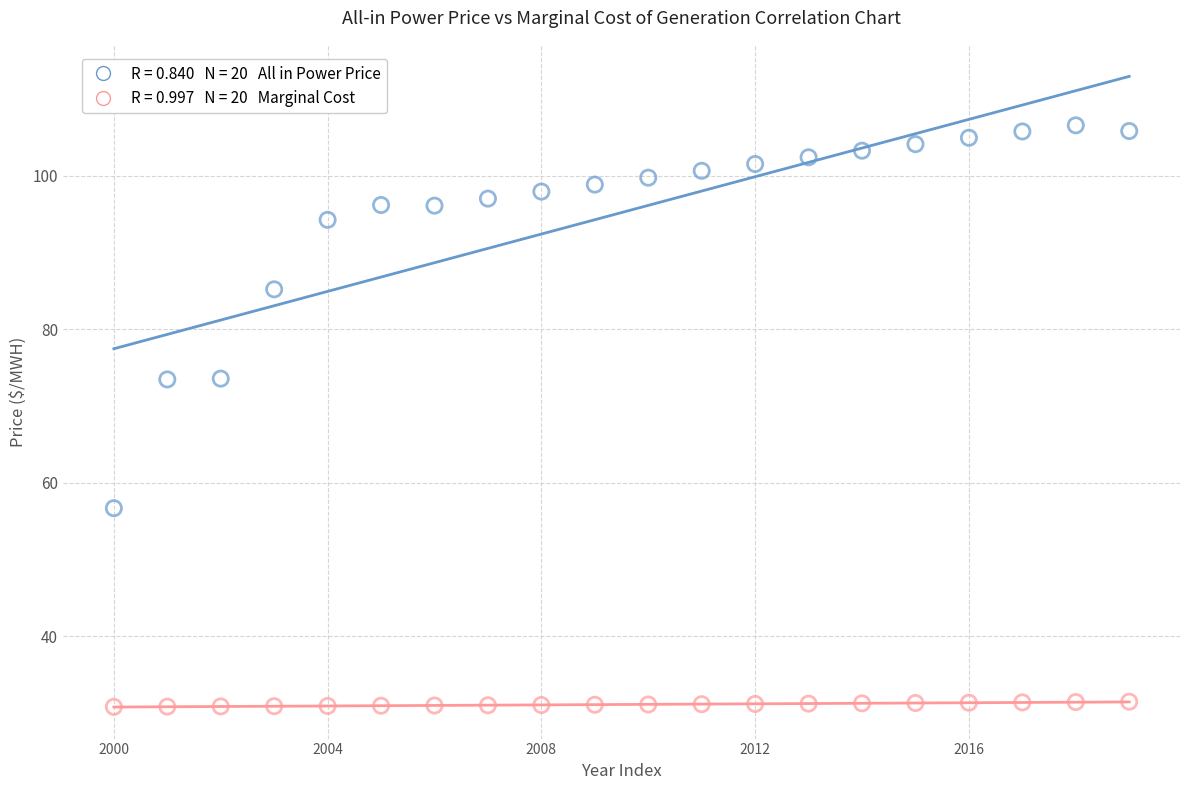

Across all data points, what is the range of Y values (max minus min)?

75.7